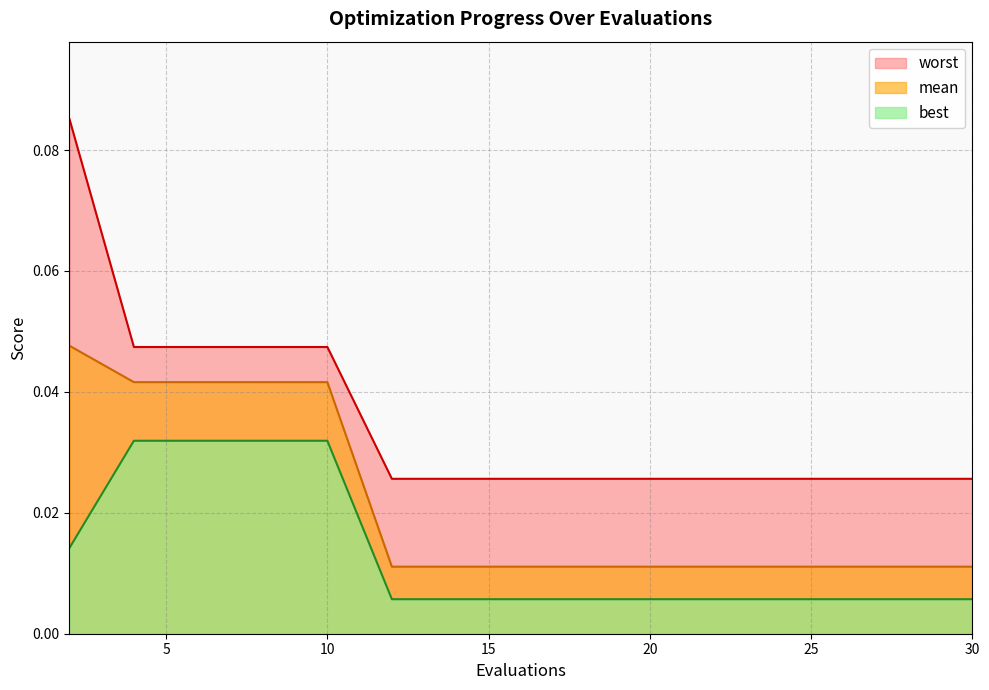

How many data points does each series have?

15